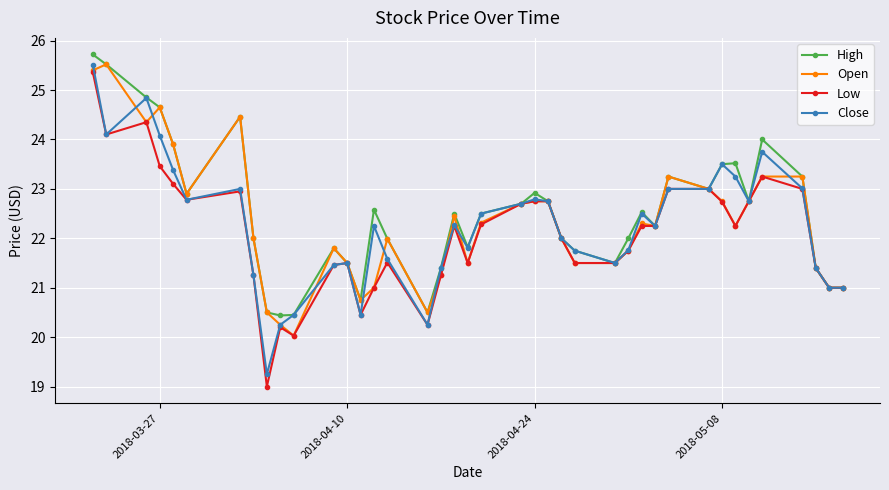

How many lines are shown in the chart?

4